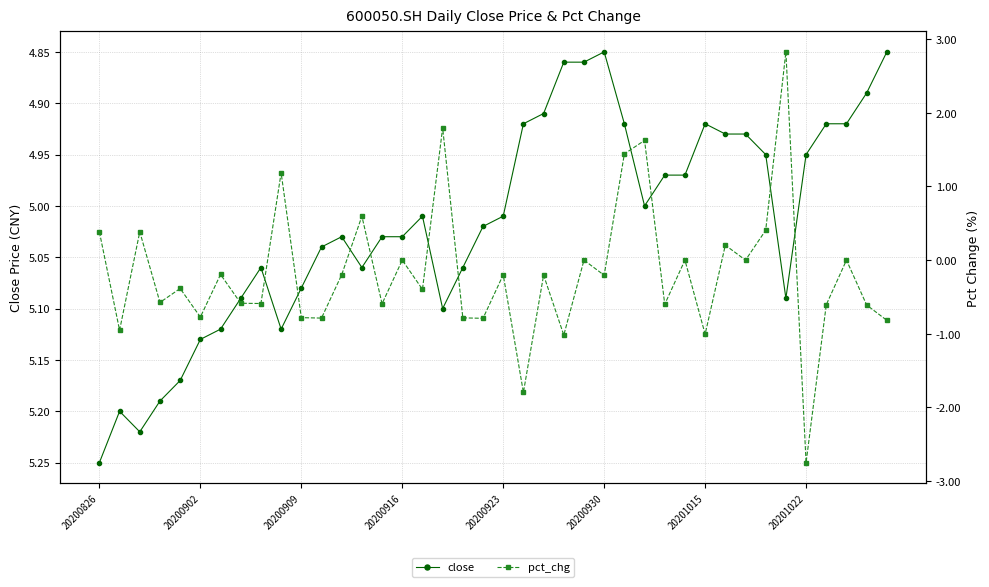

How many data points in close are above 5?

22